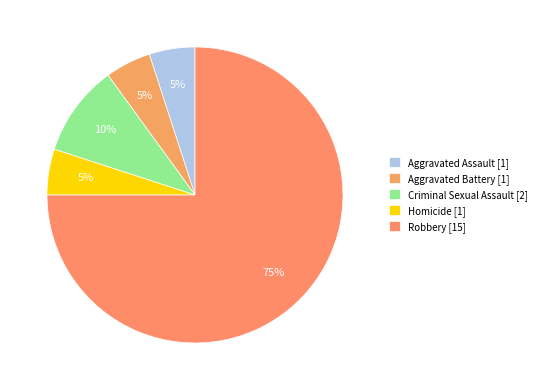

Is the sum of Robbery and Homicide greater than half?

Yes